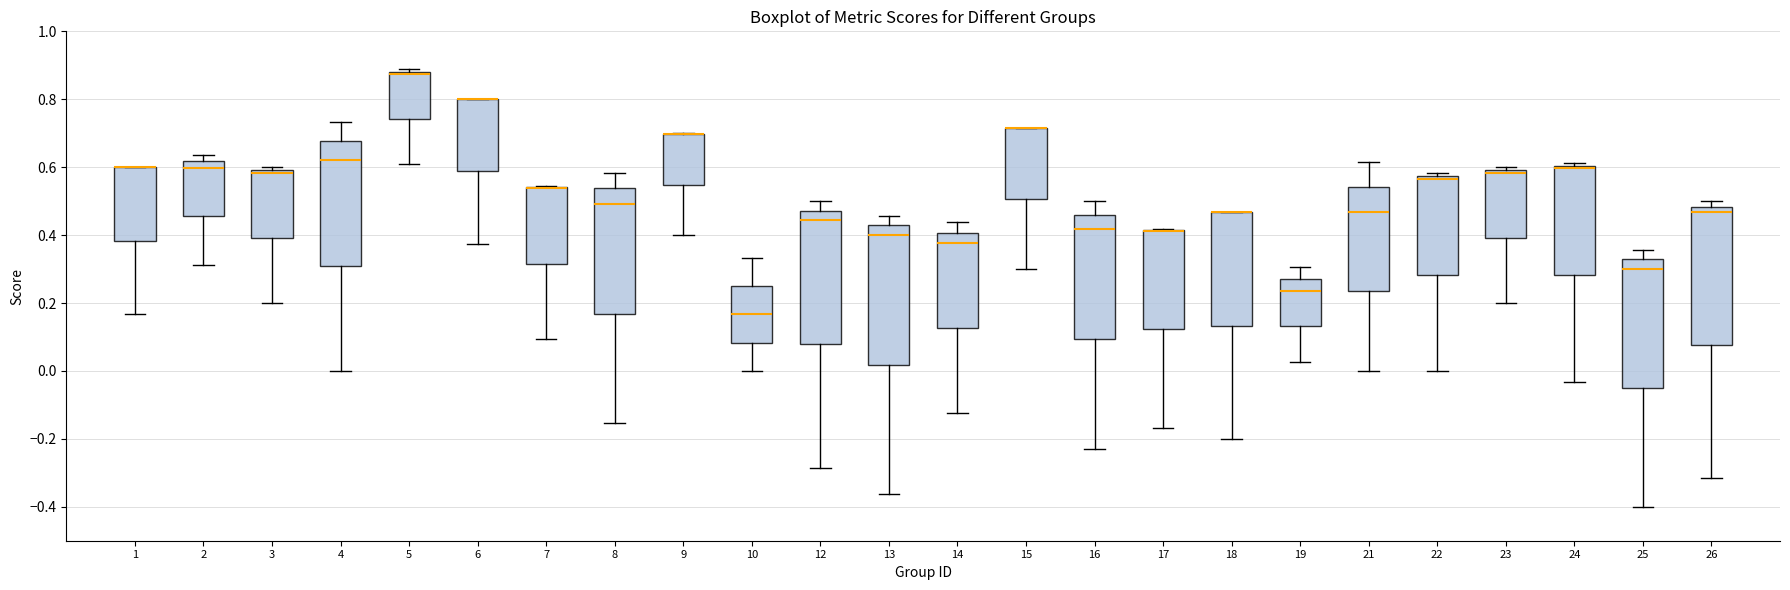

Reading left to right, transcribe this box plot: for each box, give where its median line is, the range the box spans, and where its two whiskers end, as read against the y-axis. The values are not printed on the chart, so give them approximately, as read against the axis.

1: median 0.60 (drawn on the box's upper edge), box 0.38 to 0.60, whiskers 0.16 to 0.60
2: median 0.60, box 0.46 to 0.62, whiskers 0.32 to 0.64
3: median 0.58, box 0.40 to 0.60, whiskers 0.20 to 0.60 (just above the box's upper edge)
4: median 0.62, box 0.32 to 0.68, whiskers 0.00 to 0.74
5: median 0.88 (just below the box's upper edge), box 0.74 to 0.88, whiskers 0.60 to 0.88 (just above the box's upper edge)
6: median 0.80 (drawn on the box's upper edge), box 0.58 to 0.80, whiskers 0.38 to 0.80
7: median 0.54 (drawn on the box's upper edge), box 0.32 to 0.54, whiskers 0.10 to 0.54
8: median 0.50, box 0.16 to 0.54, whiskers -0.16 to 0.58
9: median 0.70 (drawn on the box's upper edge), box 0.54 to 0.70, whiskers 0.40 to 0.70
10: median 0.16, box 0.08 to 0.26, whiskers 0.00 to 0.34
12: median 0.44, box 0.08 to 0.48, whiskers -0.28 to 0.50
13: median 0.40, box 0.02 to 0.42, whiskers -0.36 to 0.46
14: median 0.38, box 0.12 to 0.40, whiskers -0.12 to 0.44
15: median 0.72 (drawn on the box's upper edge), box 0.50 to 0.72, whiskers 0.30 to 0.72
16: median 0.42, box 0.10 to 0.46, whiskers -0.24 to 0.50
17: median 0.42 (drawn on the box's upper edge), box 0.12 to 0.42, whiskers -0.16 to 0.42
18: median 0.46 (drawn on the box's upper edge), box 0.14 to 0.46, whiskers -0.20 to 0.46
19: median 0.24, box 0.14 to 0.28, whiskers 0.02 to 0.30
21: median 0.46, box 0.24 to 0.54, whiskers 0.00 to 0.62
22: median 0.56, box 0.28 to 0.58, whiskers 0.00 to 0.58 (just above the box's upper edge)
23: median 0.58, box 0.40 to 0.60, whiskers 0.20 to 0.60 (just above the box's upper edge)
24: median 0.60 (just below the box's upper edge), box 0.28 to 0.60, whiskers -0.04 to 0.62
25: median 0.30, box -0.04 to 0.32, whiskers -0.40 to 0.36
26: median 0.46, box 0.08 to 0.48, whiskers -0.32 to 0.50